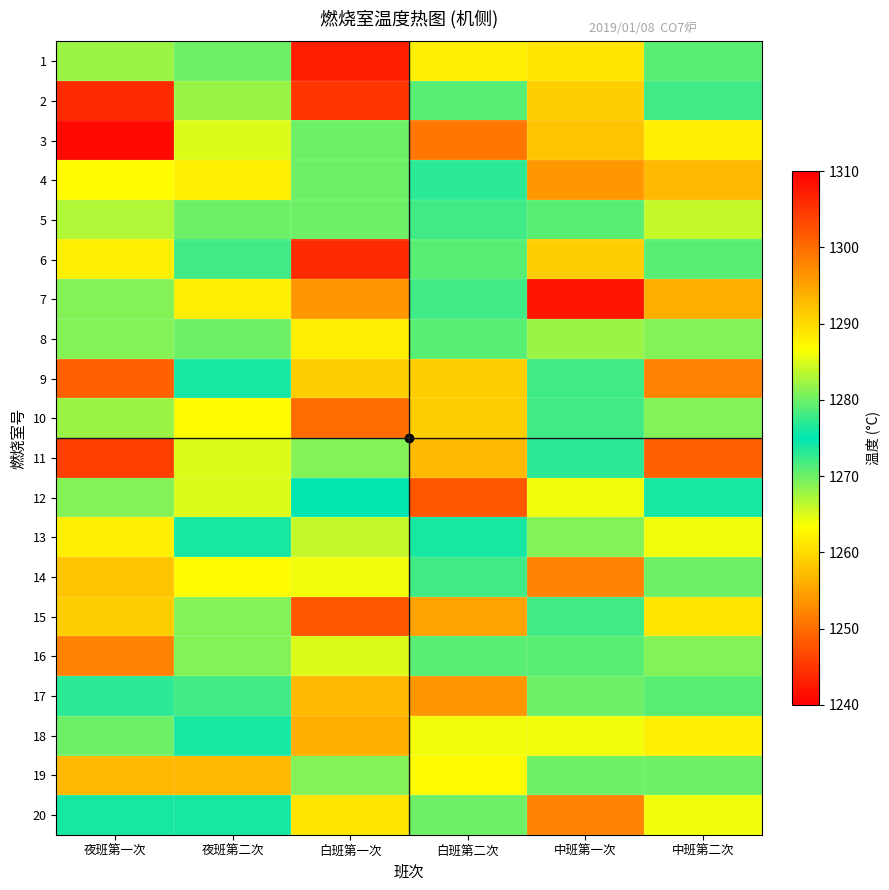

What is the minimum value shown in the chart?

1242